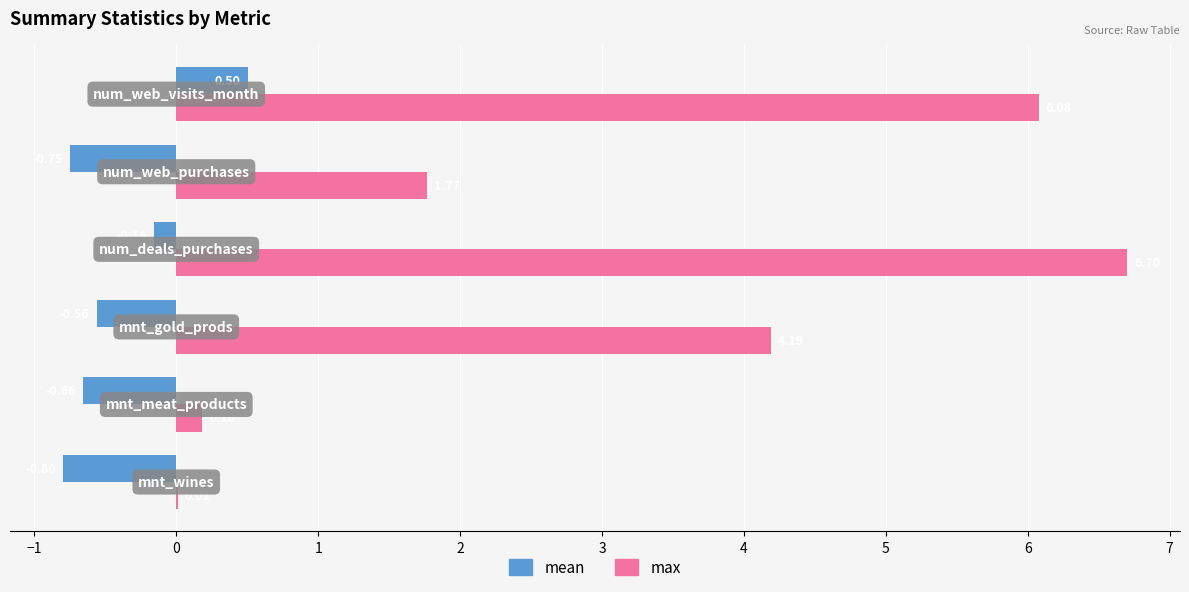

Which series has the largest total across all categories?

max